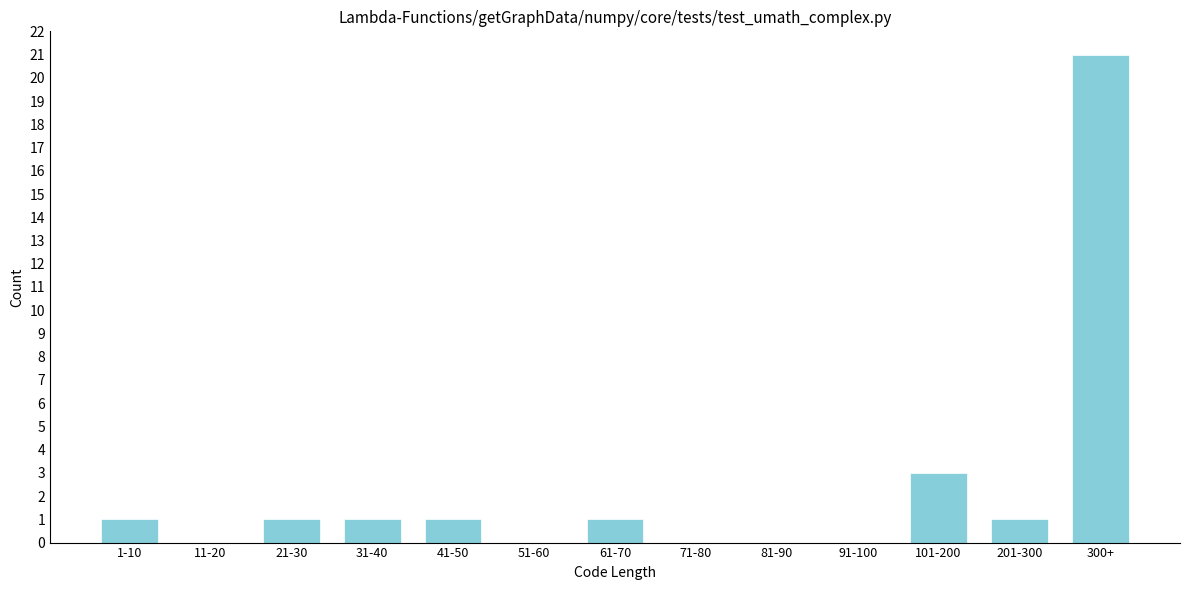

Reading left to right, extract all data points from this chart.

1-10=1	11-20=0	21-30=1	31-40=1	41-50=1	51-60=0	61-70=1	71-80=0	81-90=0	91-100=0	101-200=3	201-300=1	300+=21